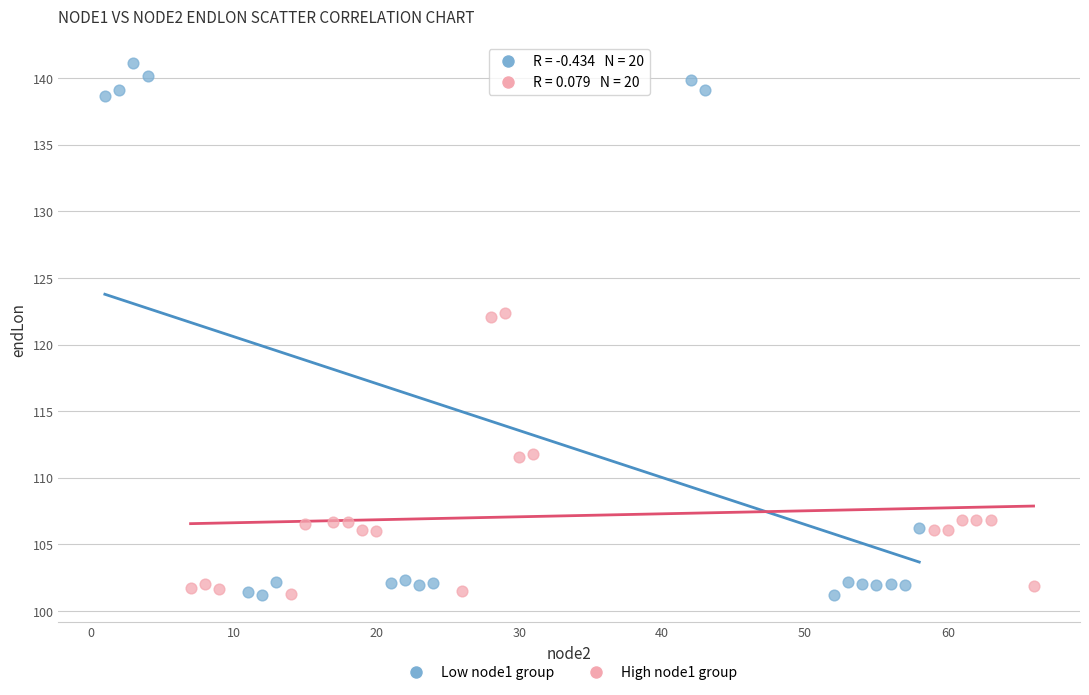

Which series reaches the maximum Y coordinate?

Low node1 group